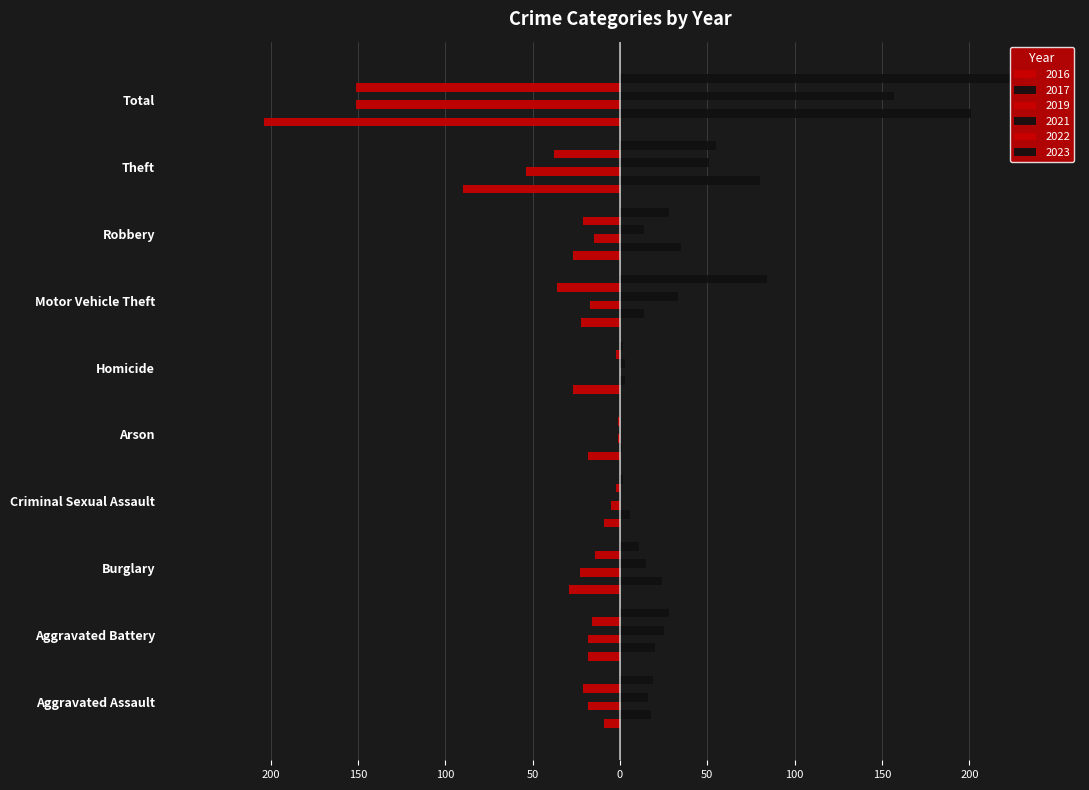

Reading left to right, list all the values displayed in this chart.

2016: -9	-18	-29	-9	-18	-27	-22	-27	-90	-204
2017: 18	20	24	6	1	3	14	35	80	201
2019: -18	-18	-23	-5	-1	0	-17	-15	-54	-151
2021: 16	25	15	0	0	3	33	14	51	157
2022: -21	-16	-14	-2	-1	-2	-36	-21	-38	-151
2023: 19	28	11	2	0	2	84	28	55	229